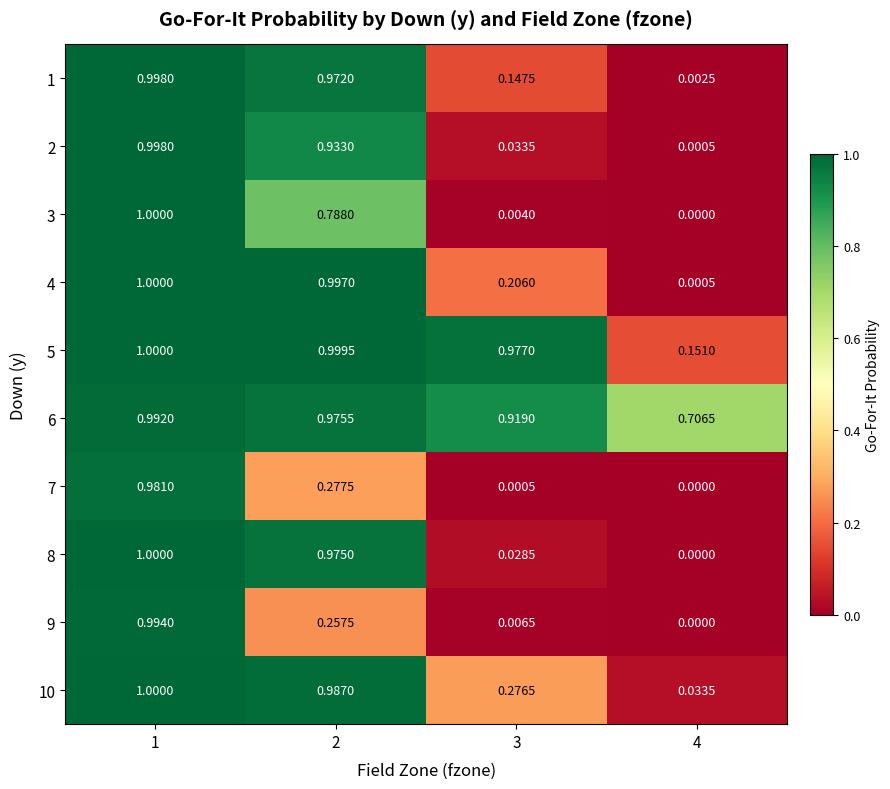

Reading left to right, what are all the values shown in this chart?

1: 1=1.0	2=1.0	3=0.1	4=0.0
2: 1=1.0	2=0.9	3=0.0	4=0.0
3: 1=1.0	2=0.8	3=0.0	4=0.0
4: 1=1.0	2=1.0	3=0.2	4=0.0
5: 1=1.0	2=1.0	3=1.0	4=0.2
6: 1=1.0	2=1.0	3=0.9	4=0.7
7: 1=1.0	2=0.3	3=0.0	4=0.0
8: 1=1.0	2=1.0	3=0.0	4=0.0
9: 1=1.0	2=0.3	3=0.0	4=0.0
10: 1=1.0	2=1.0	3=0.3	4=0.0